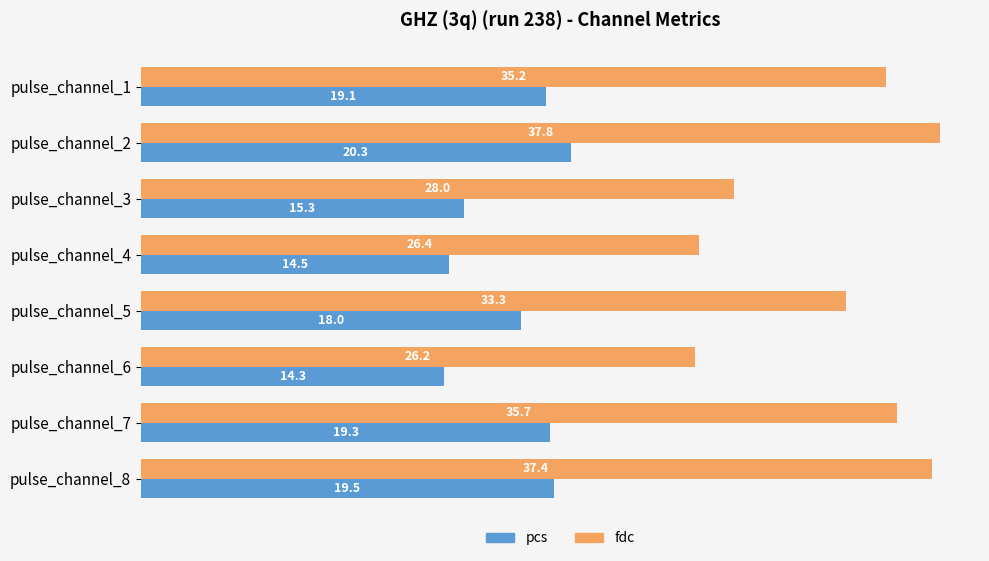

At which label is fdc closest to 31?

pulse_channel_5